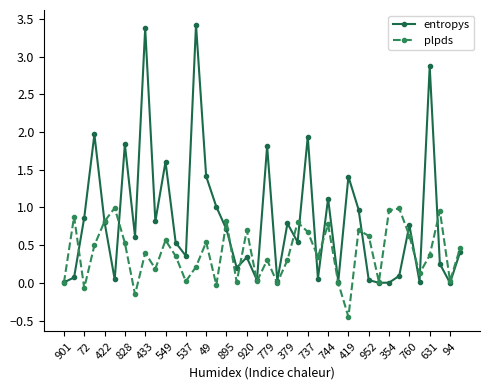

Which series has the largest total across all categories?

entropys